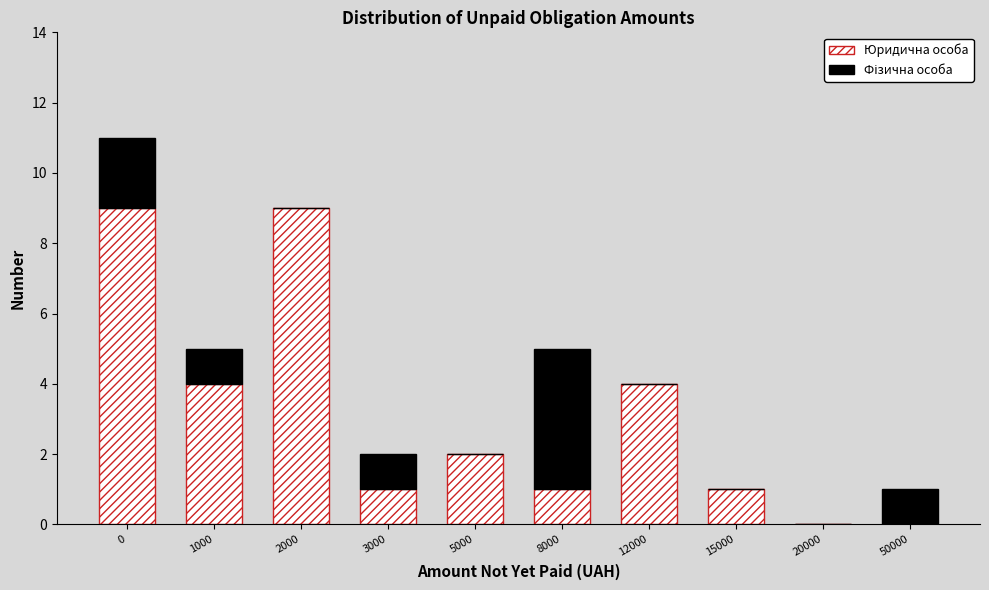

Reading left to right, list the values for the Юридична особа series.

0=9	1000=4	2000=9	3000=1	5000=2	8000=1	12000=4	15000=1	20000=0	50000=0